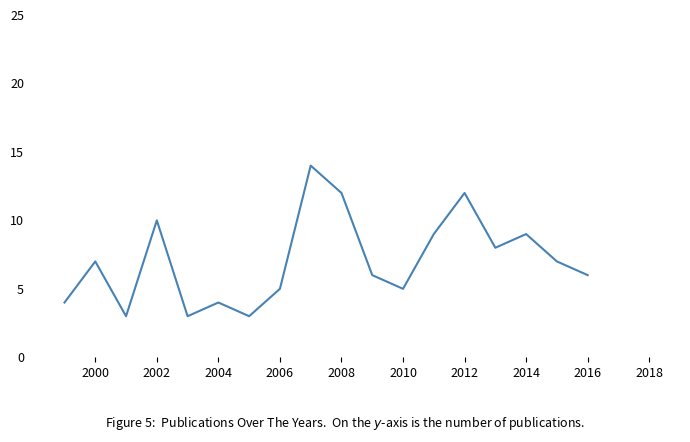

What is the maximum value shown in the chart?

14